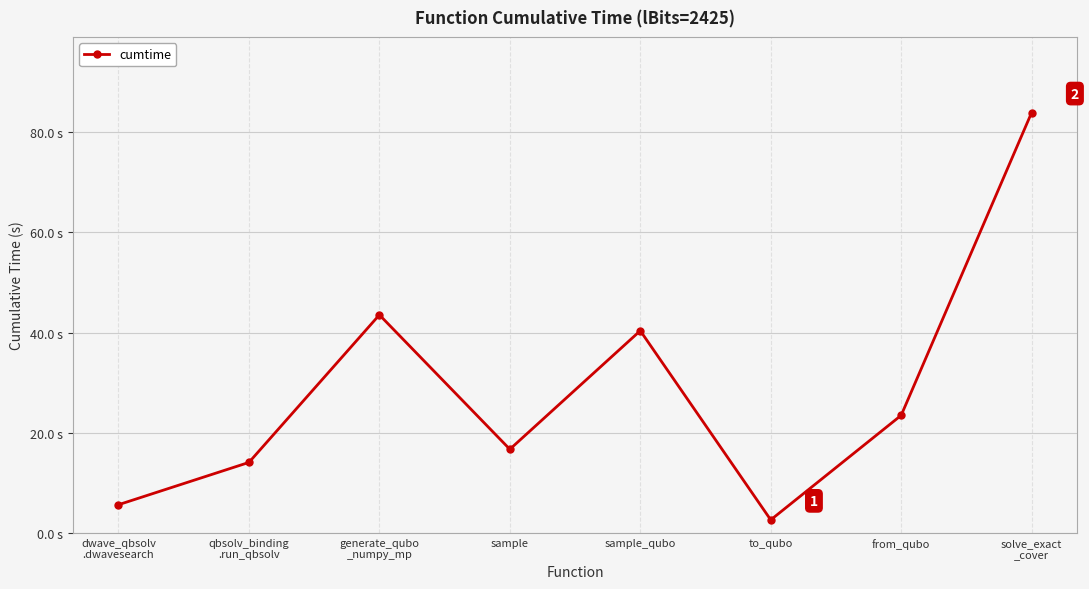

Does the chart have visible grid lines?

Yes